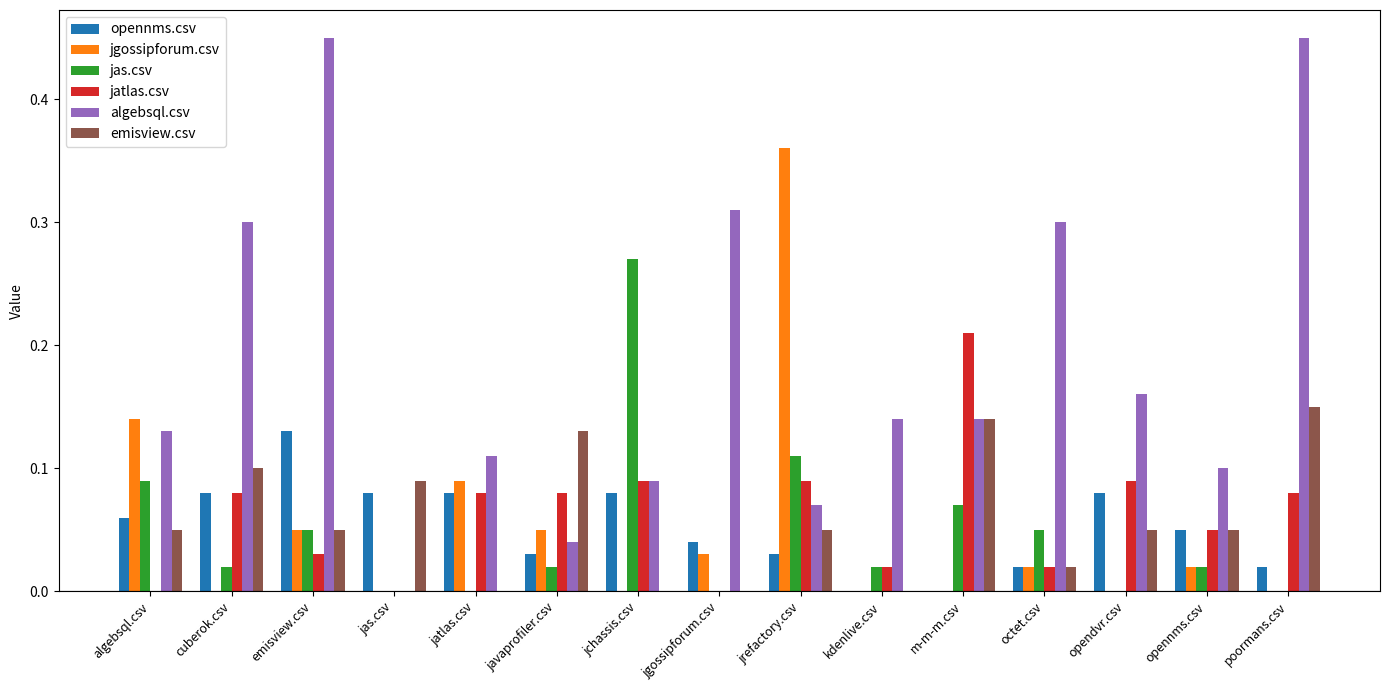

Between algebsql.csv and emisview.csv, which series saw the biggest shift?

algebsql.csv